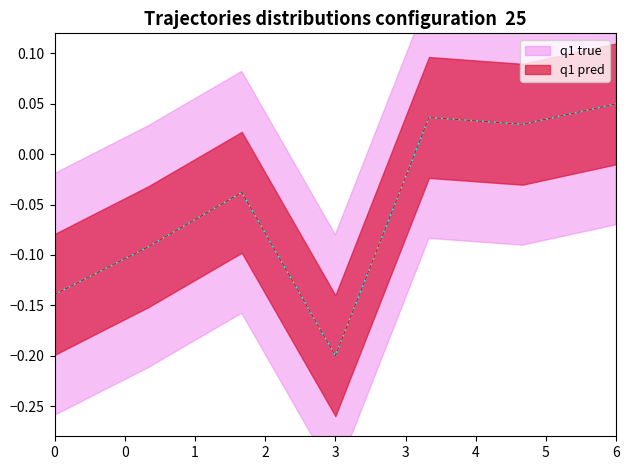

Does the chart display data point markers on the line(s)?

No